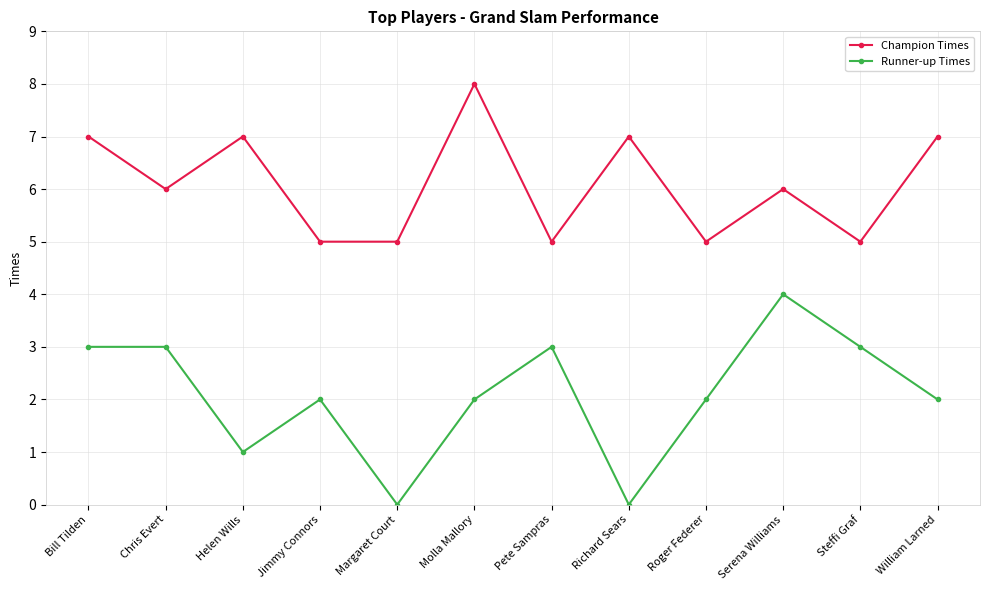

Reading right to left, list all the values displayed in this chart.

Champion Times: 7	5	6	5	7	5	8	5	5	7	6	7
Runner-up Times: 2	3	4	2	0	3	2	0	2	1	3	3